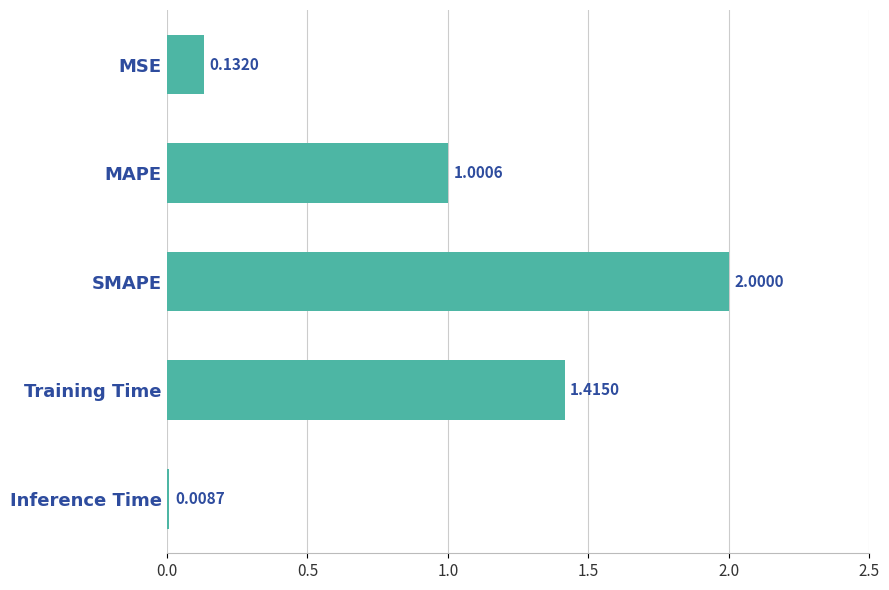

What is the label of the 3rd bar from the top?

SMAPE